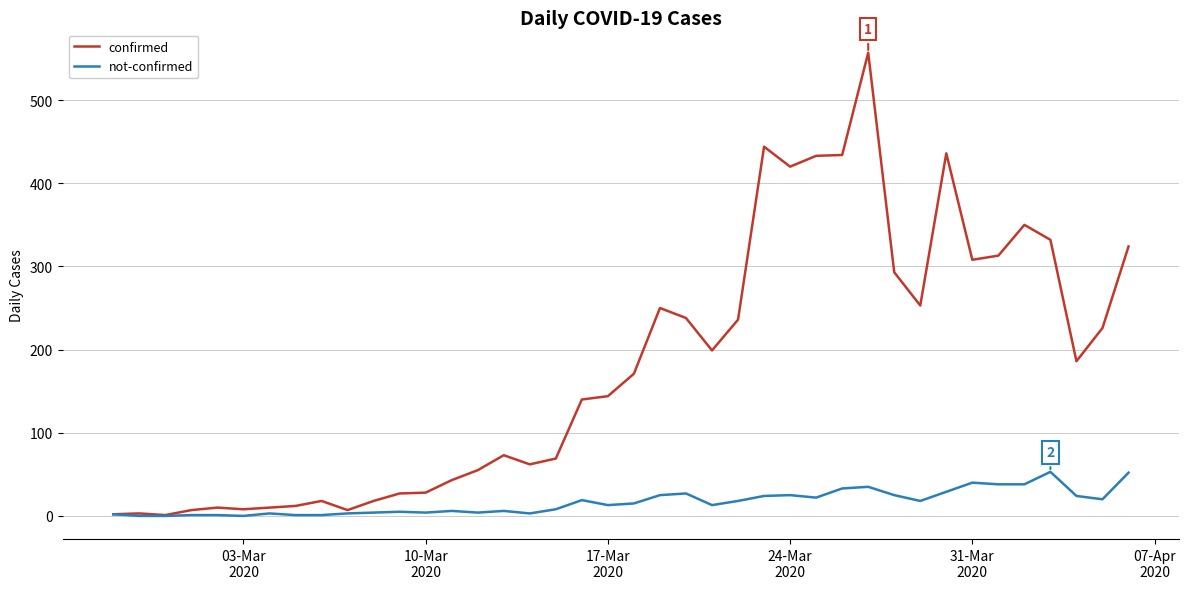

Which series has the largest total across all categories?

confirmed